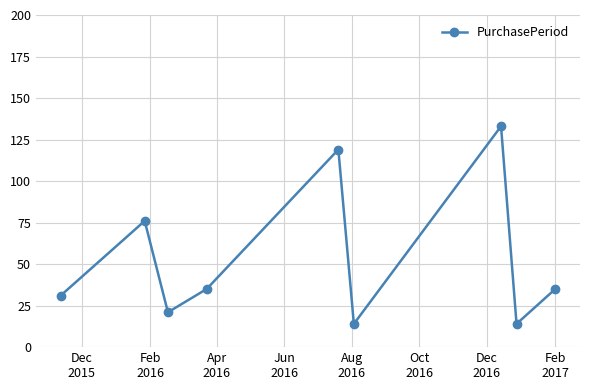

What is the sum of all values?

478